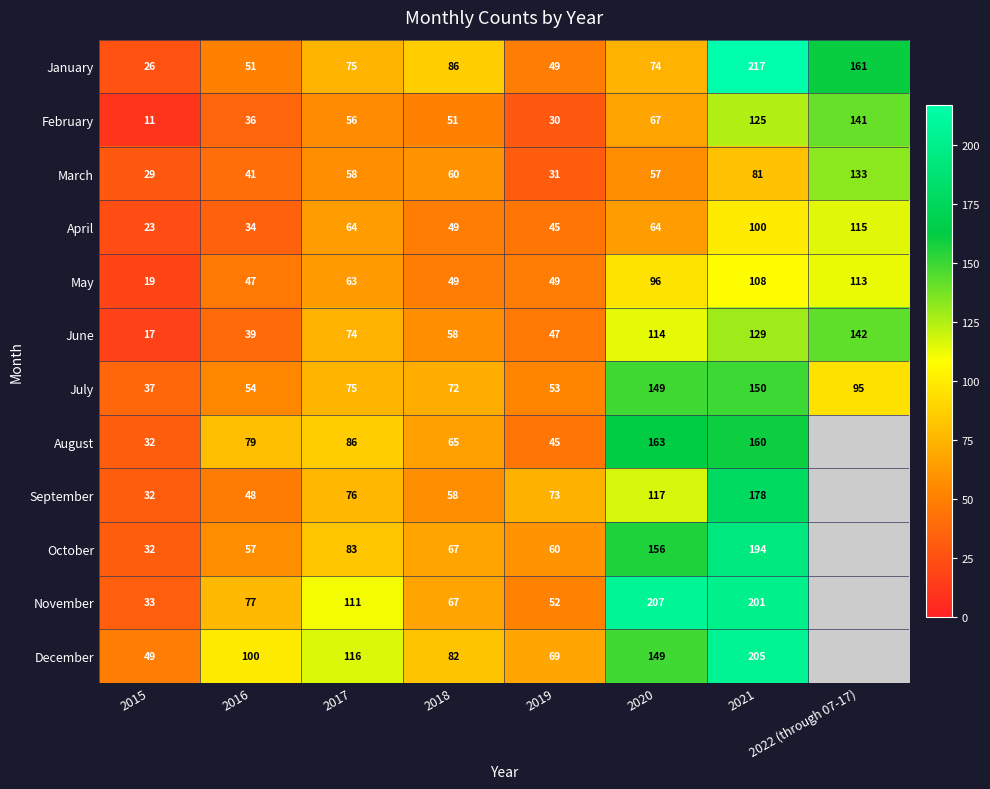

Is the value of April at 2021 greater than the value of September at 2019?

Yes